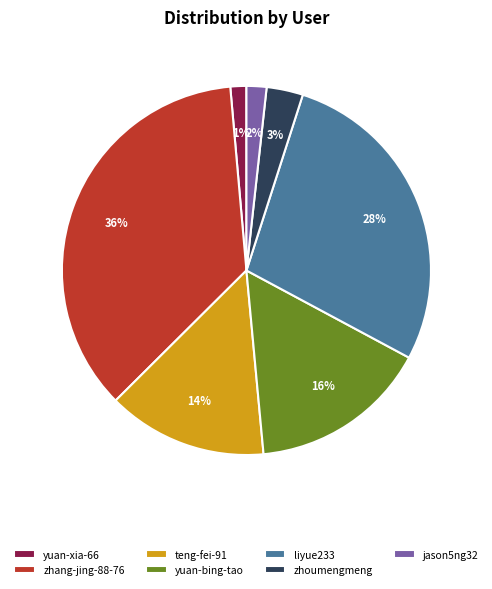

Which slice is the largest?

zhang-jing-88-76